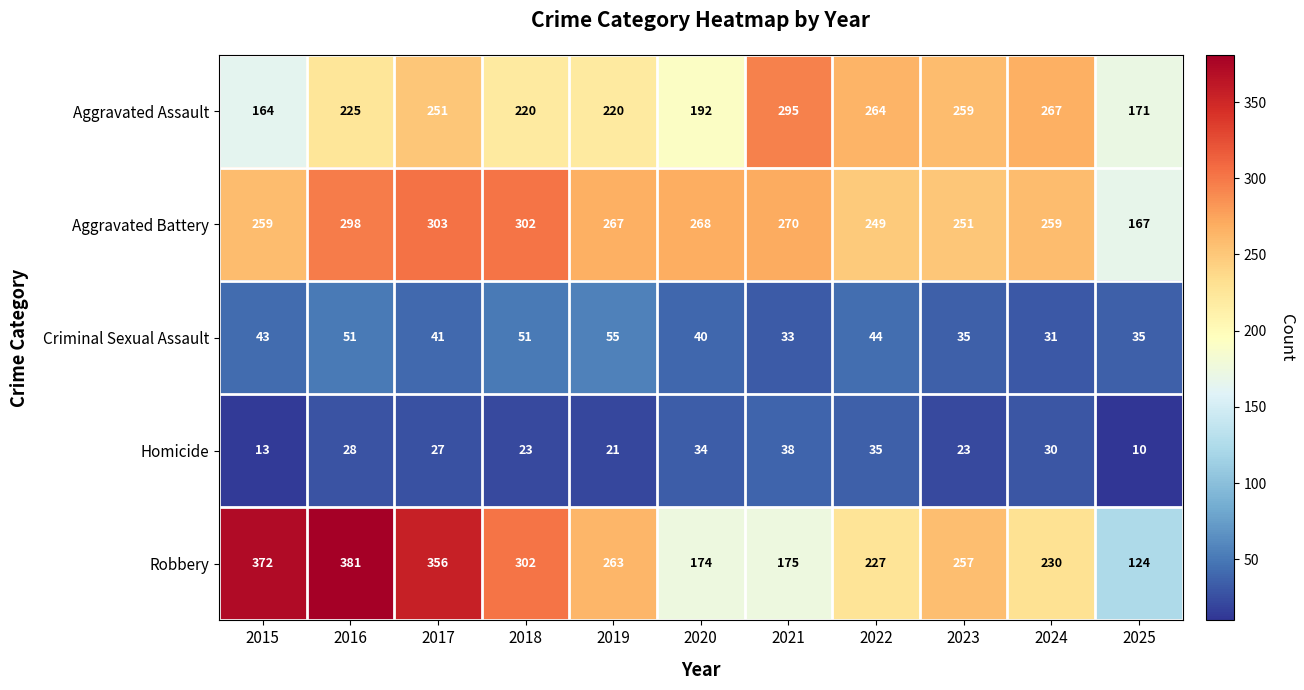

What is the smallest value displayed?

10